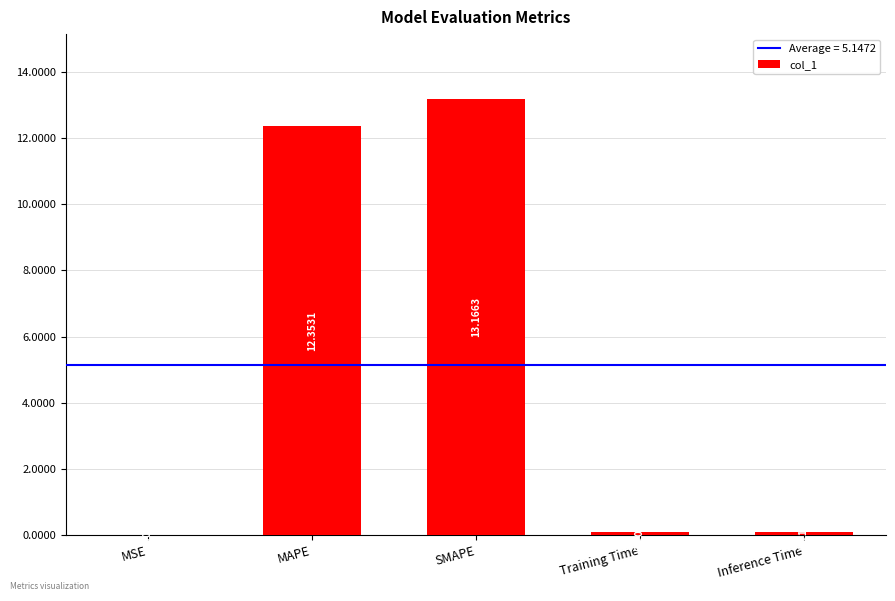

What is the change in value from MSE to SMAPE?

+13.2